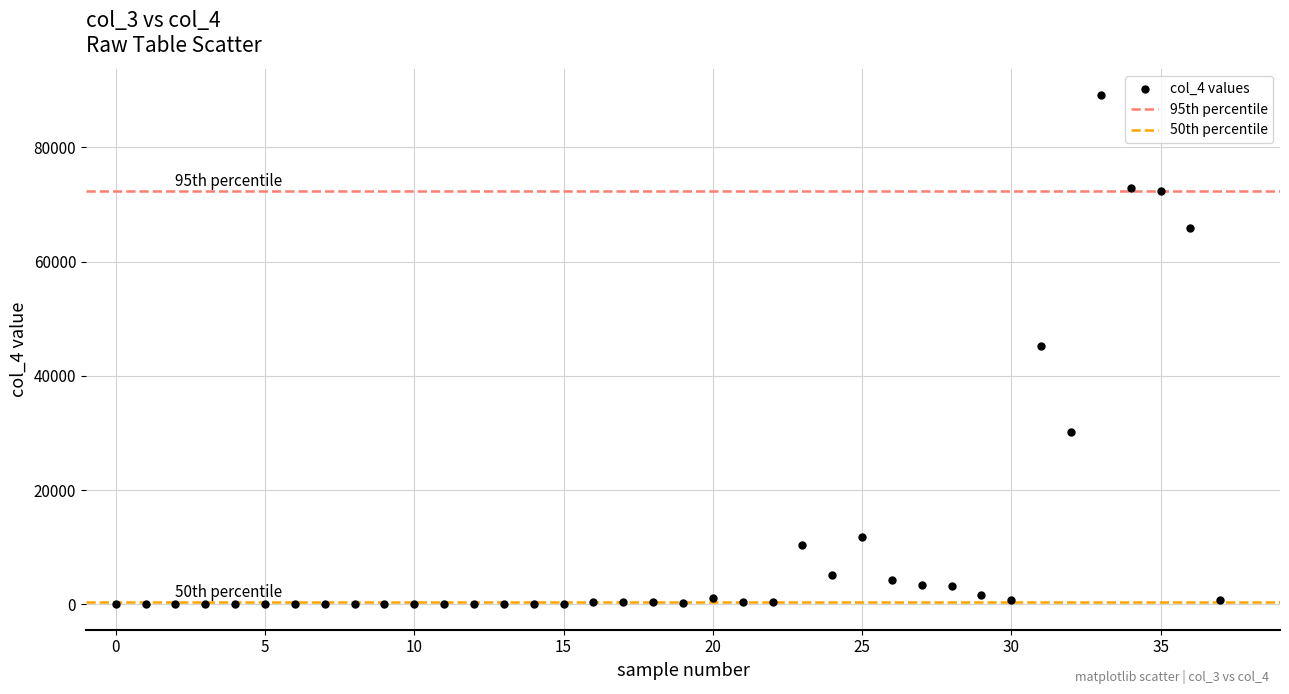

What is the range of Y values (max minus min)?

89231.9